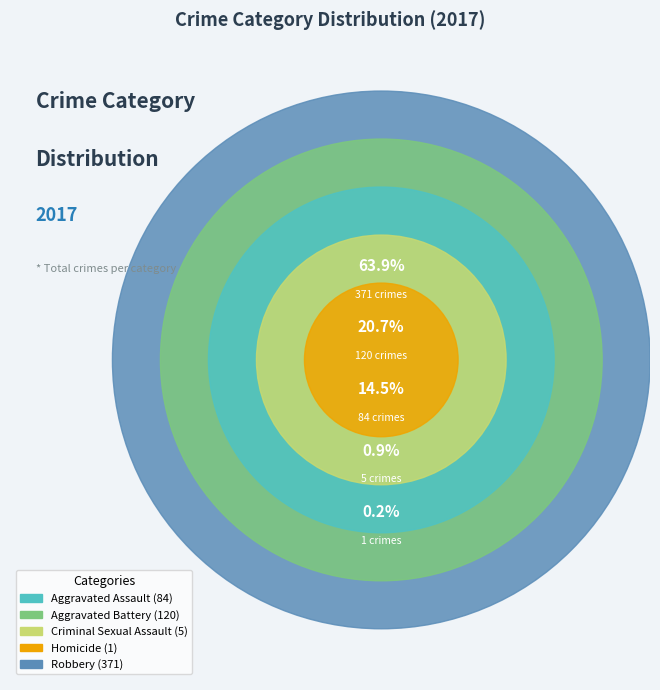

What is the total percentage of Robbery and Aggravated Assault?

78.3%